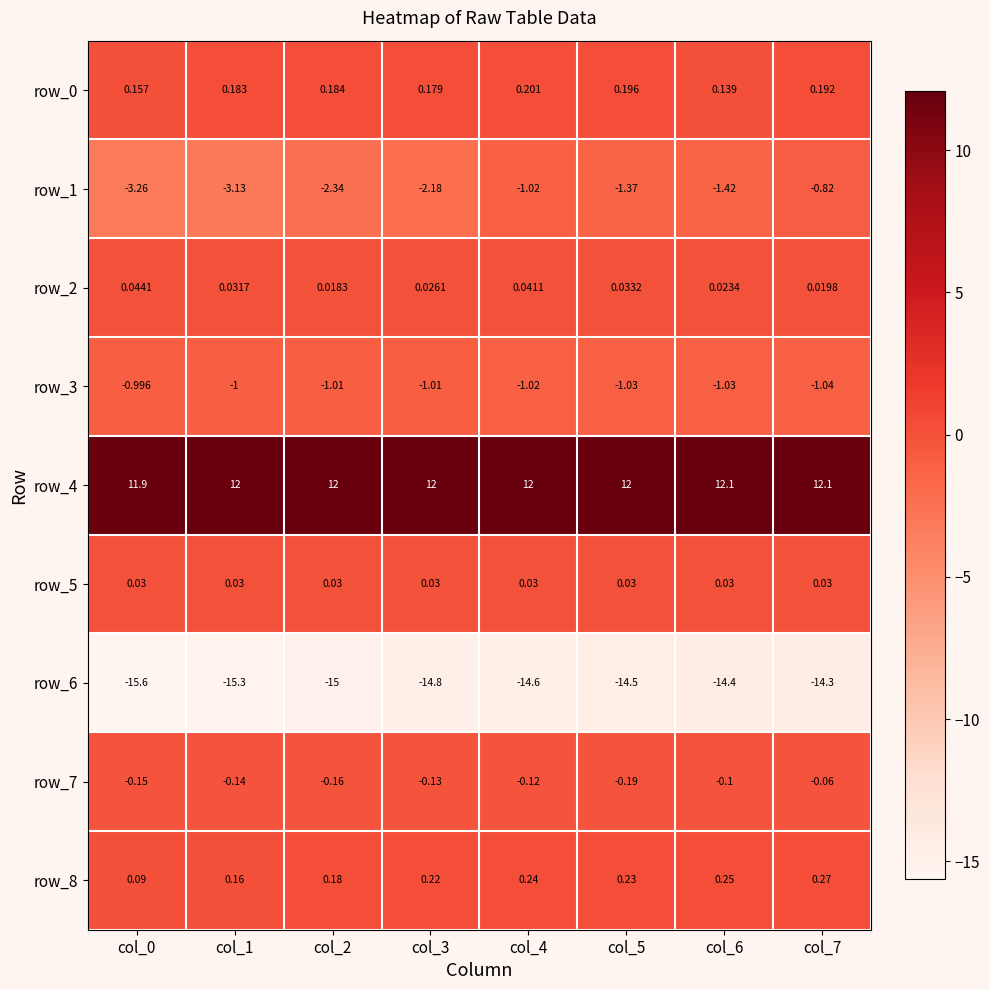

What is the difference between the highest and lowest values at col_3?

26.8